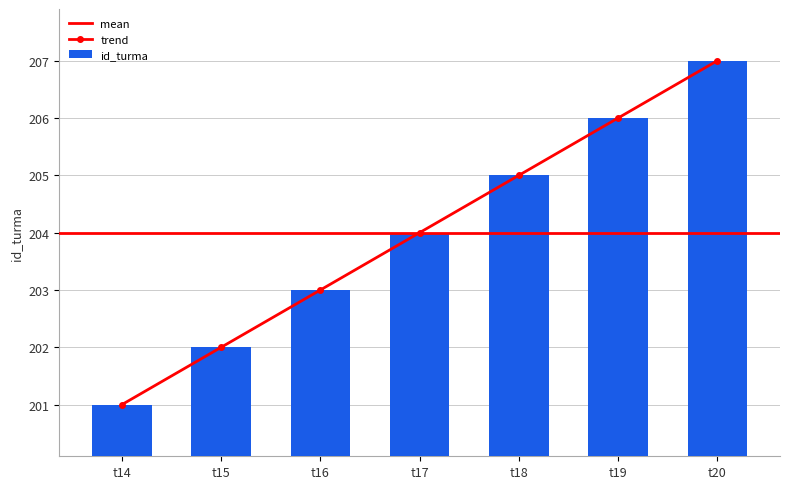

What is the maximum value shown in the chart?

207